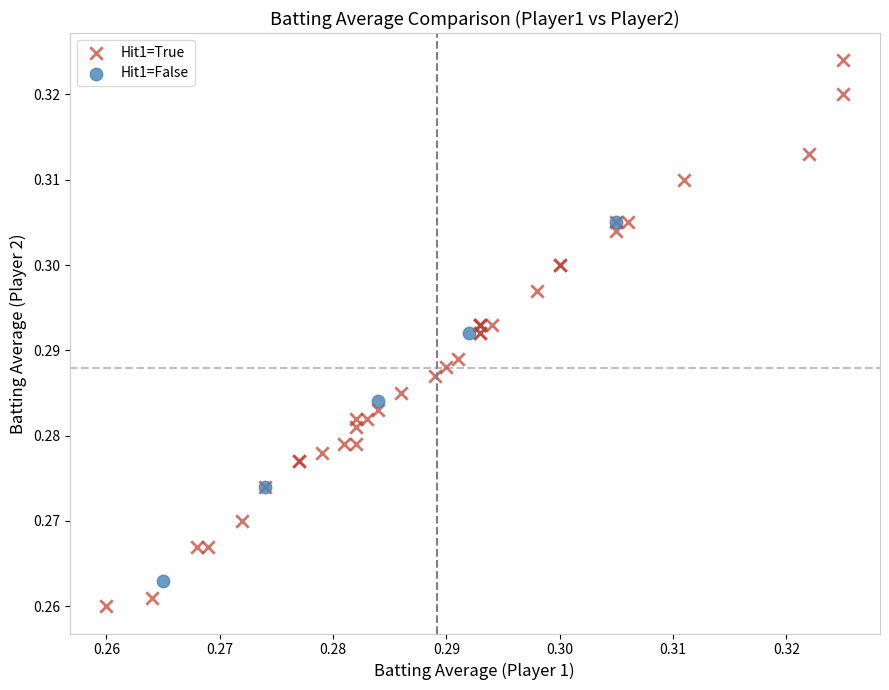

Which series has the largest Y range (max minus min)?

Hit1=True